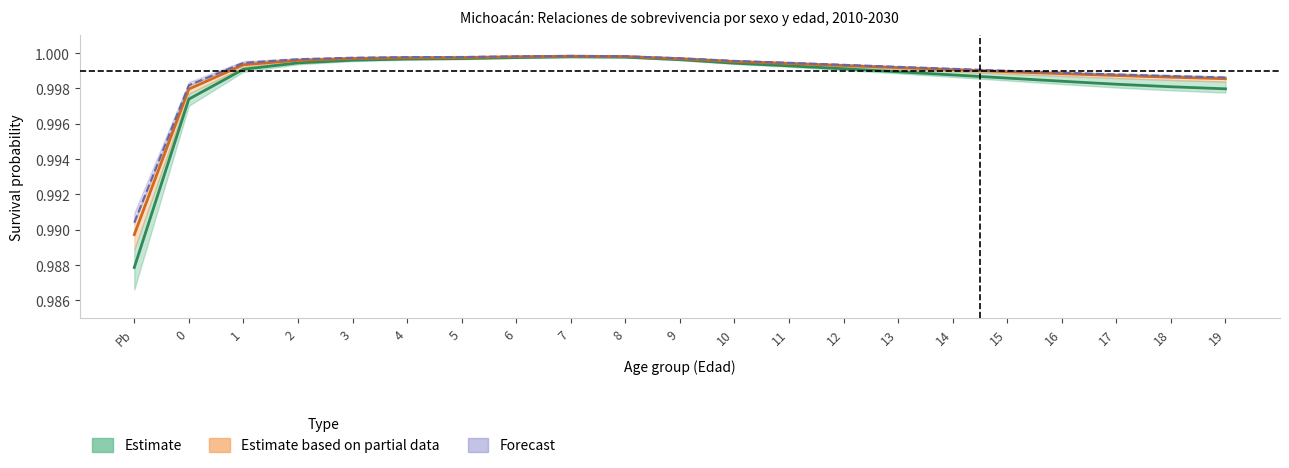

At which category is the sum across all series the highest?

7